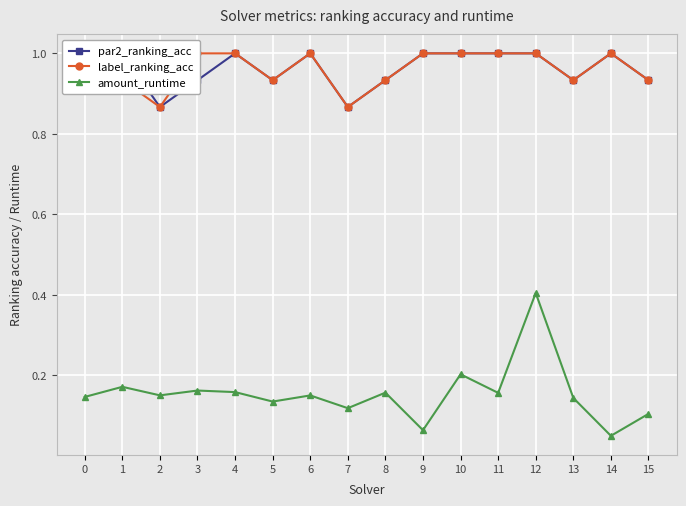

At which category is the sum across all series the highest?

12